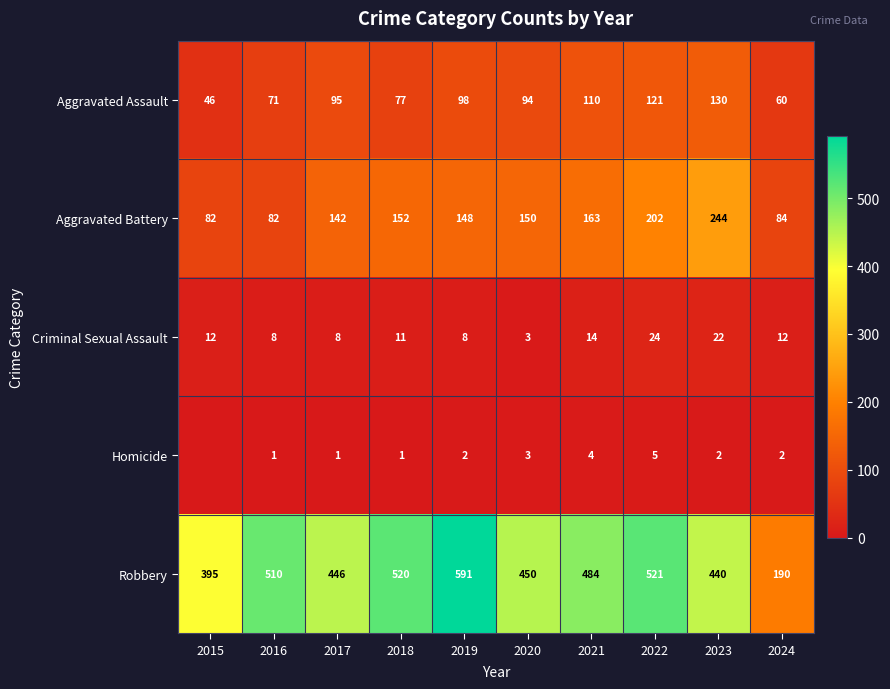

Between 2021 and 2023, which is larger?

2023